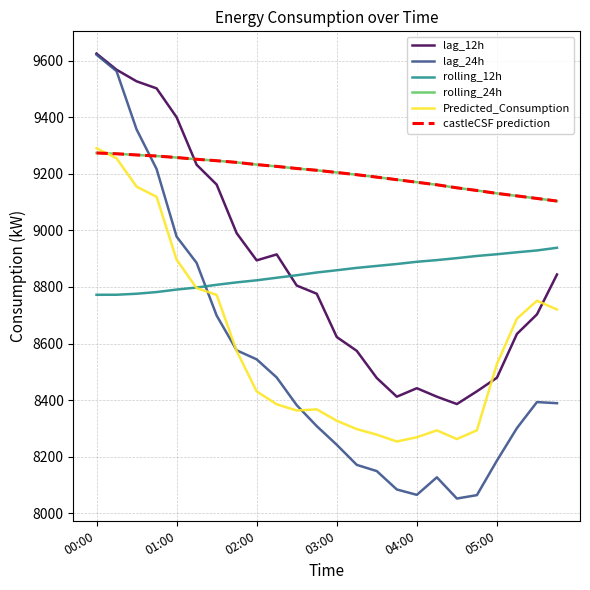

How many lines are shown in the chart?

6